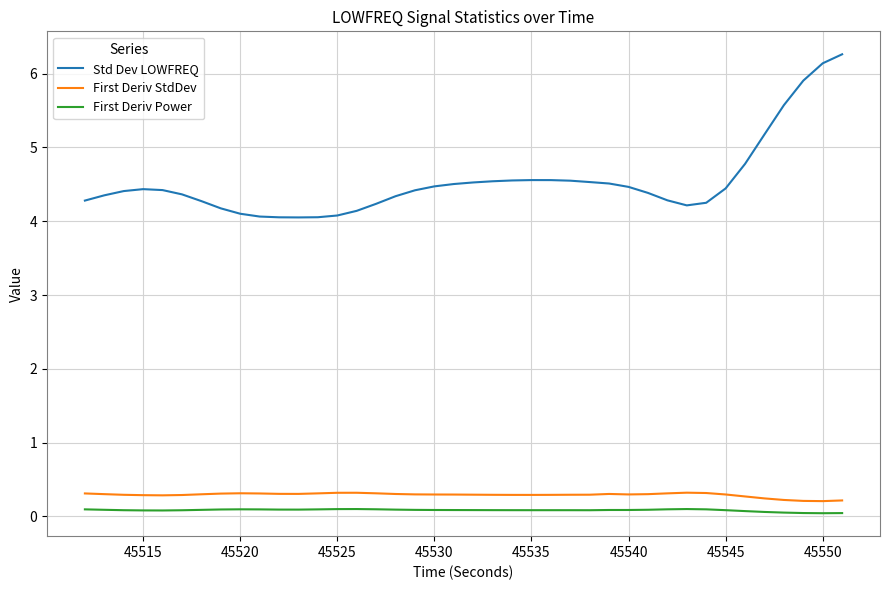

Count the number of data series in this chart.

3